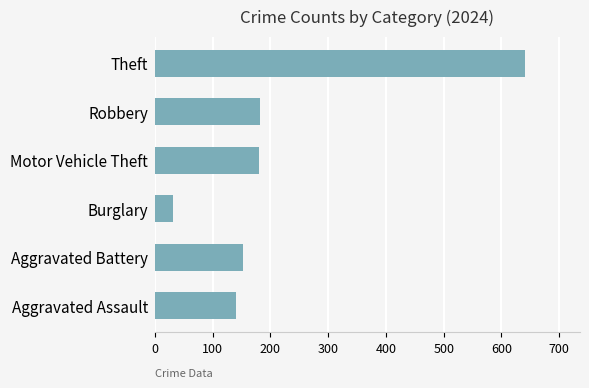

What is the approximate value at Robbery, to the nearest 10?

180